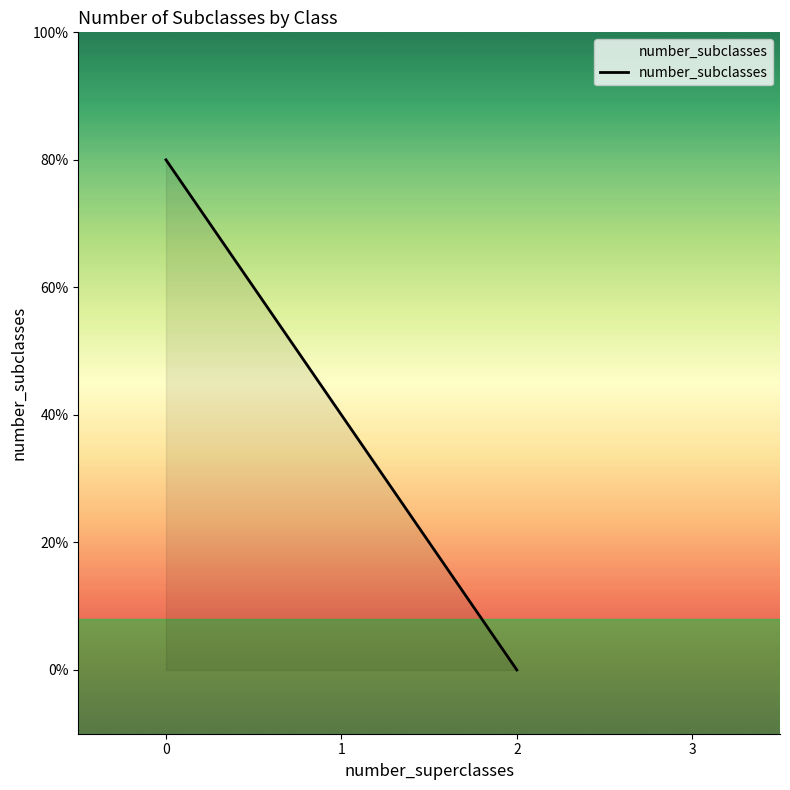

Is it true that the value at Off_Balance is -2?

False